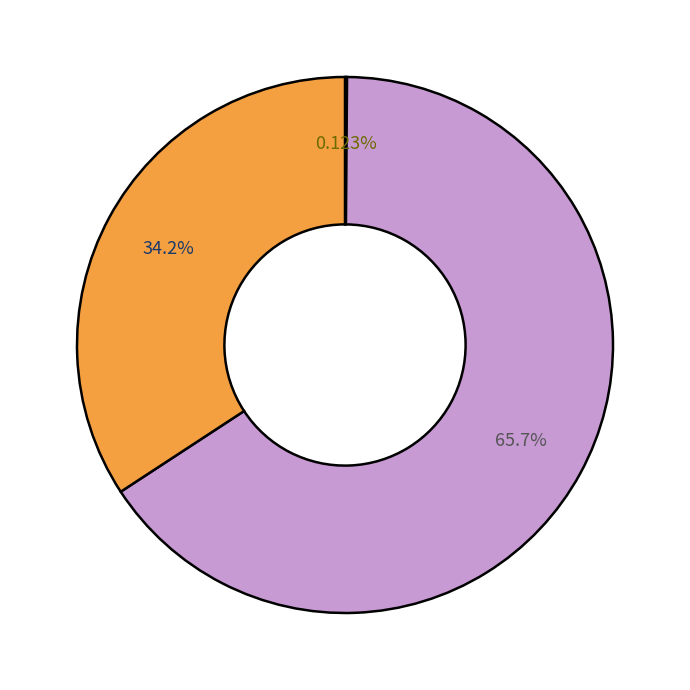

Is there a majority slice in this chart?

Yes